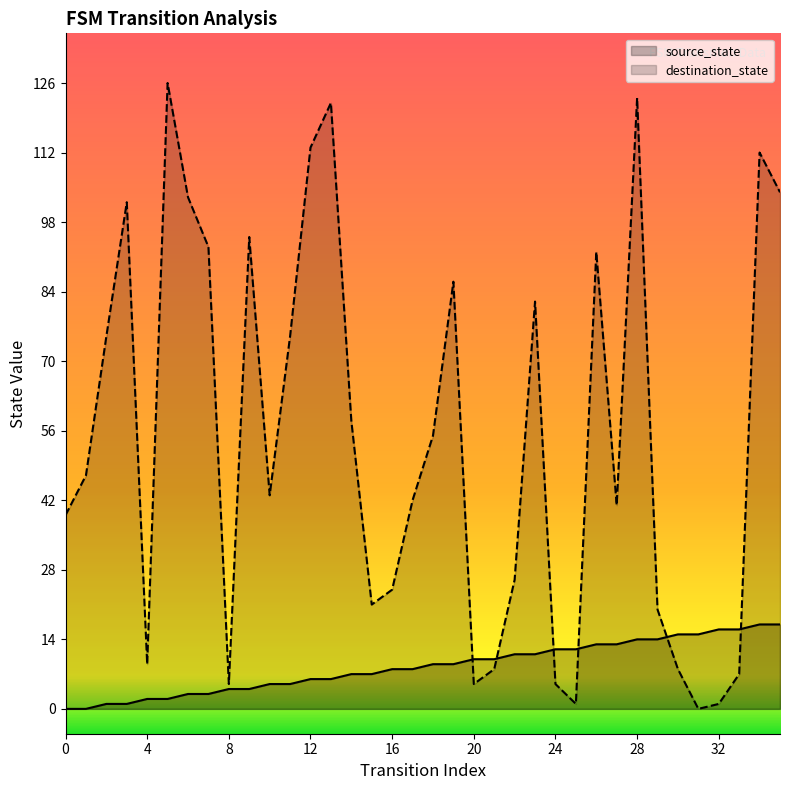

At how many categories does at least one series exceed 102?

7